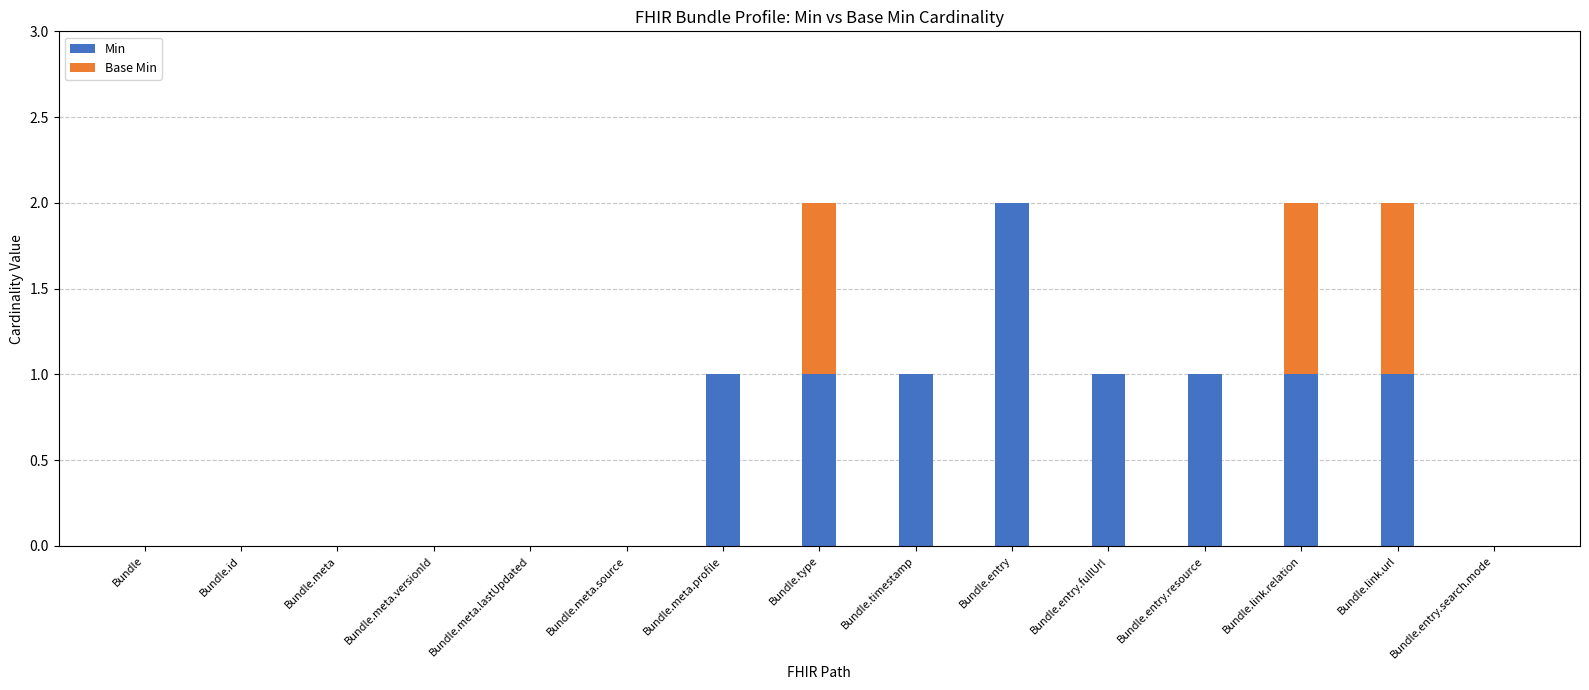

The Min series shows 0 at Bundle. True or false?

True